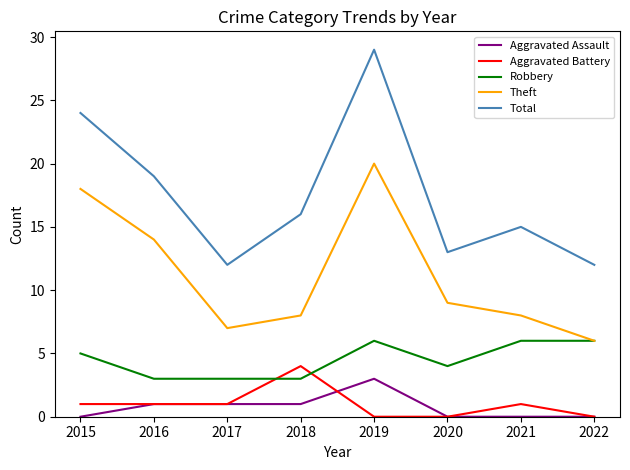

Is it true that Theft equals 8 at 2018?

True